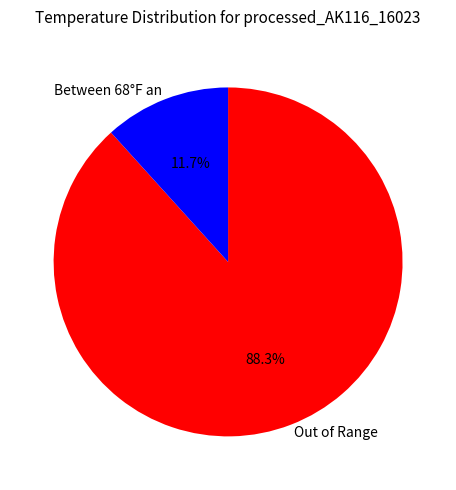

Is there any slice that represents more than half of the pie?

Yes